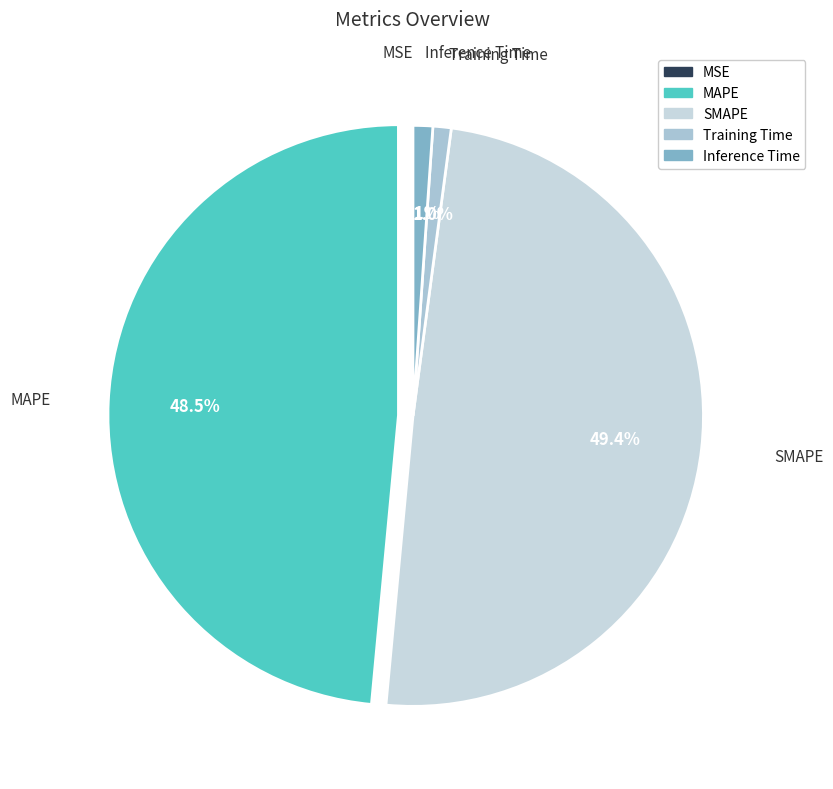

Between Inference Time and MAPE, which is larger?

MAPE